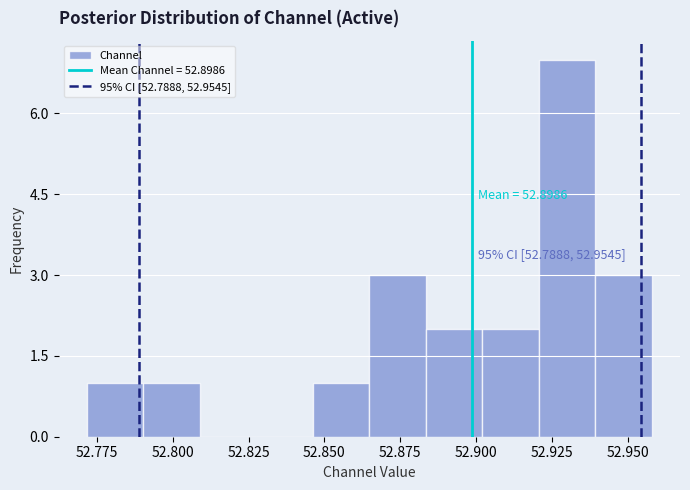

Read against the x-axis, roughly where is the centre of the tallest bar?

52.930